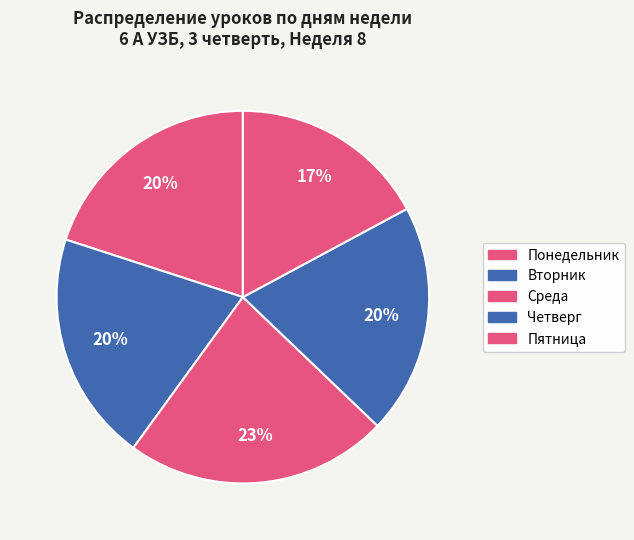

How many segments does this pie chart have?

5